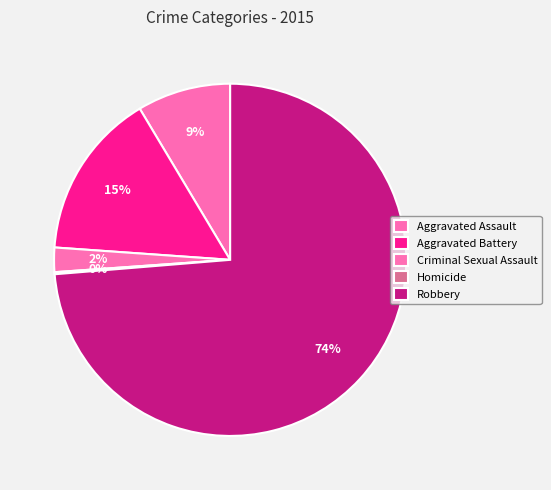

The Aggravated Battery slice represents 15% of the pie. True or false?

True